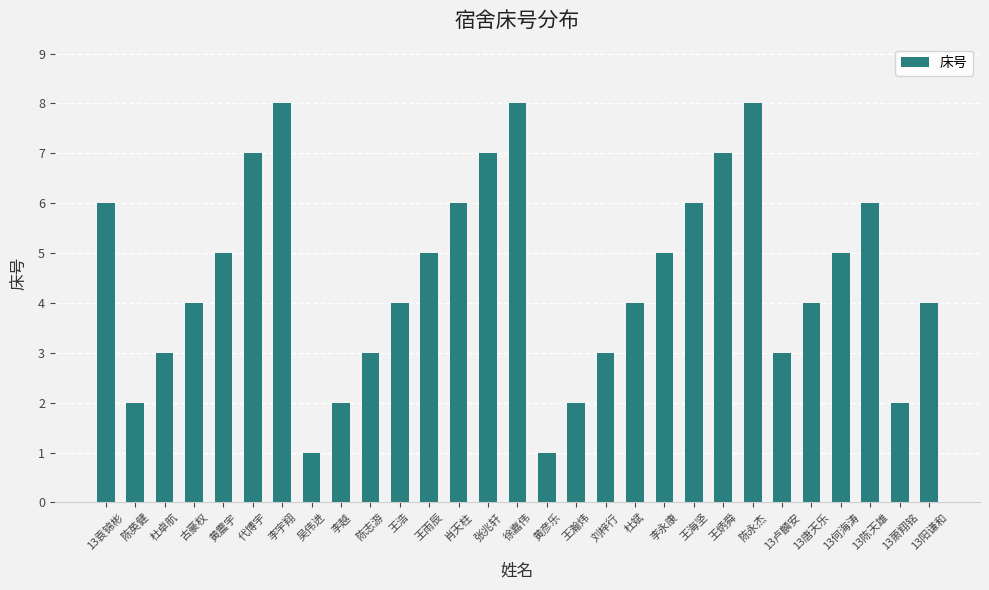

Reading left to right, extract all data points from this chart.

6	2	3	4	5	7	8	1	2	3	4	5	6	7	8	1	2	3	4	5	6	7	8	3	4	5	6	2	4